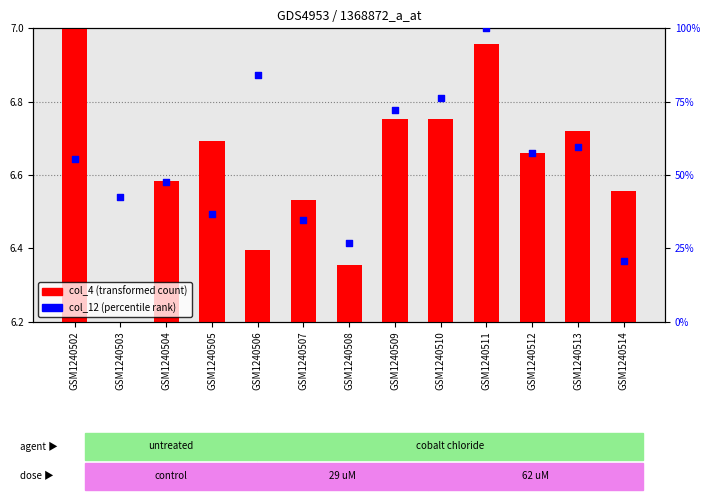

Is the value of col_4 (transformed count) at GSM1240502 greater than the value of col_12 (percentile rank) at GSM1240502?

No